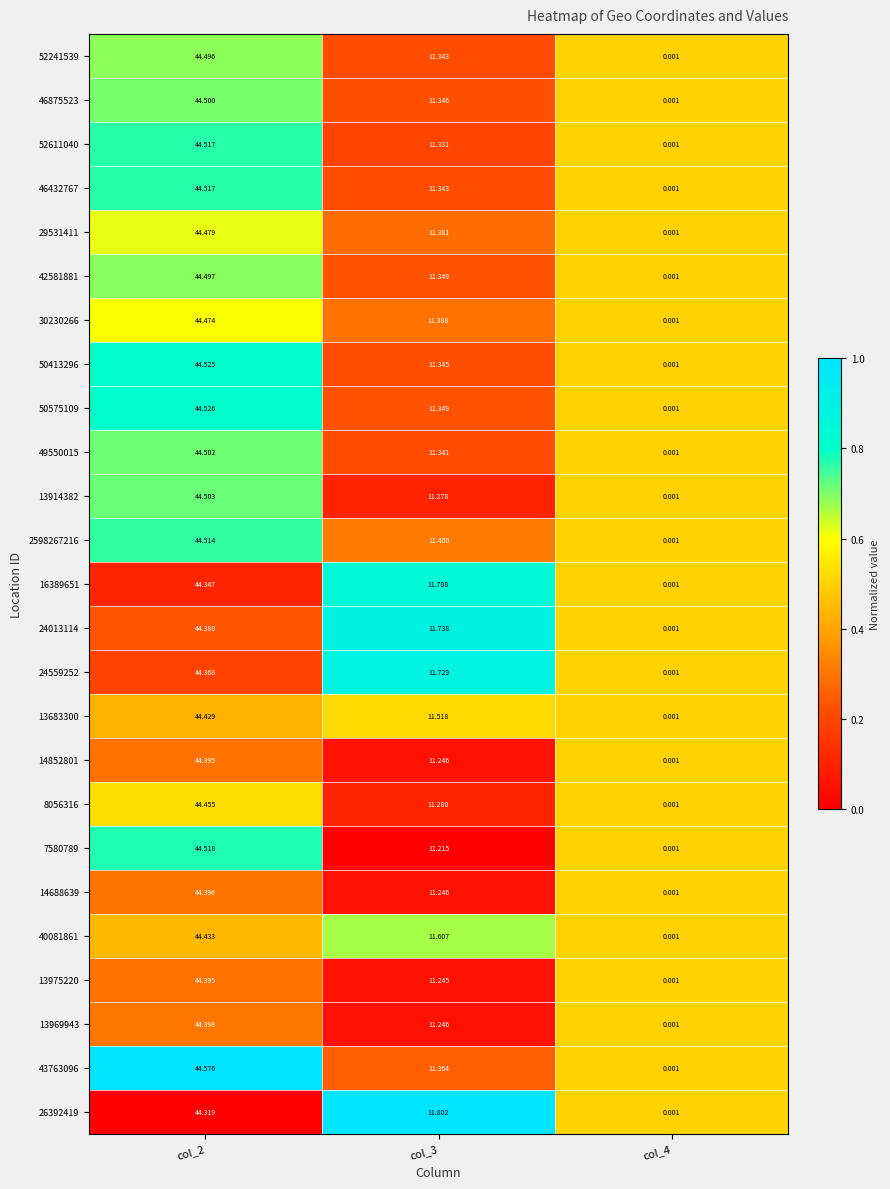

Is the value of 52241539 at col_2 greater than the value of 46875523 at col_4?

Yes